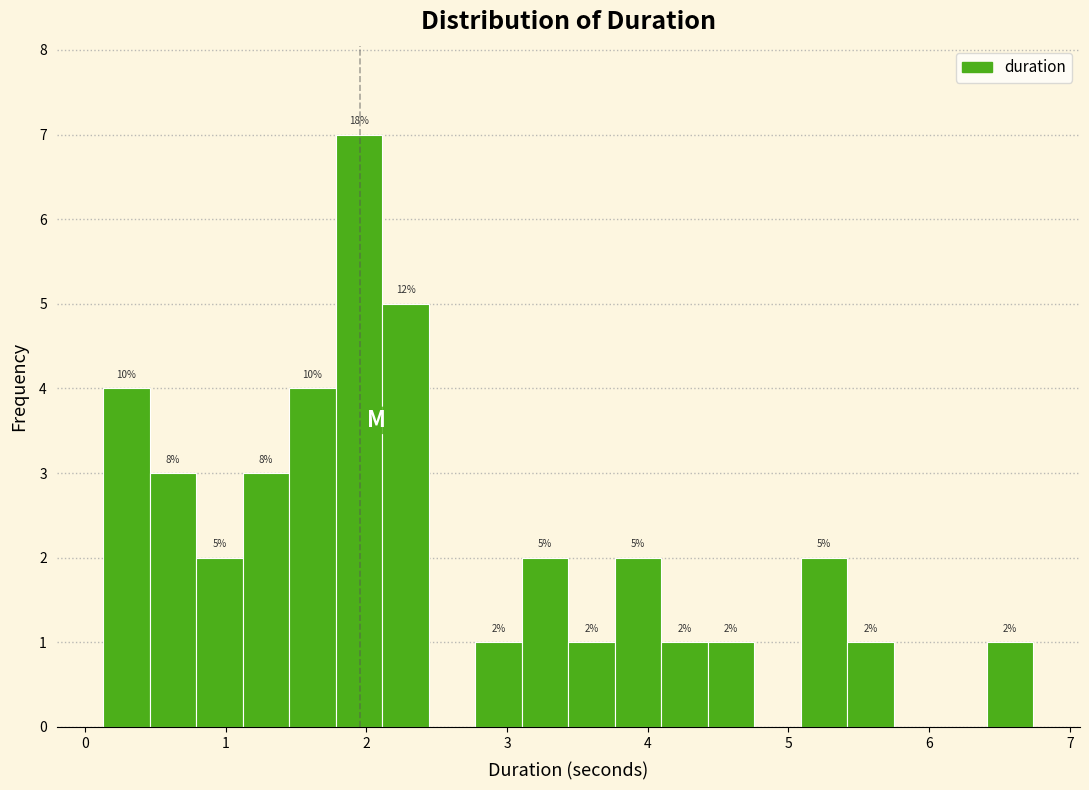

Around what value on the x-axis is the tallest bar? Give the approximate position of its centre, as read against the axis.

1.9